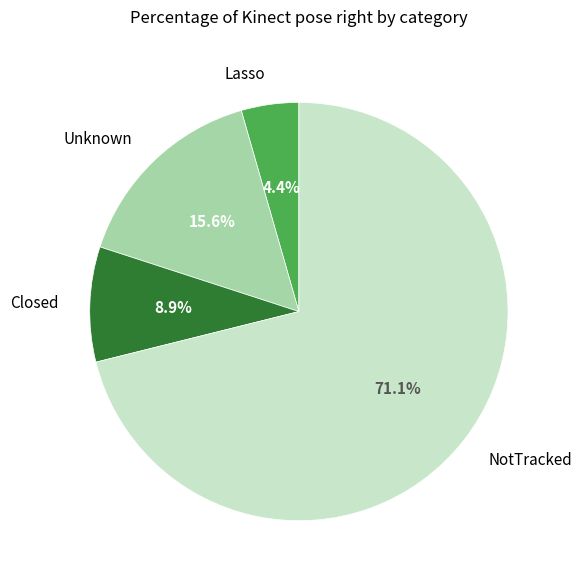

To the nearest percent, what is the combined percentage of Lasso and NotTracked?

76%